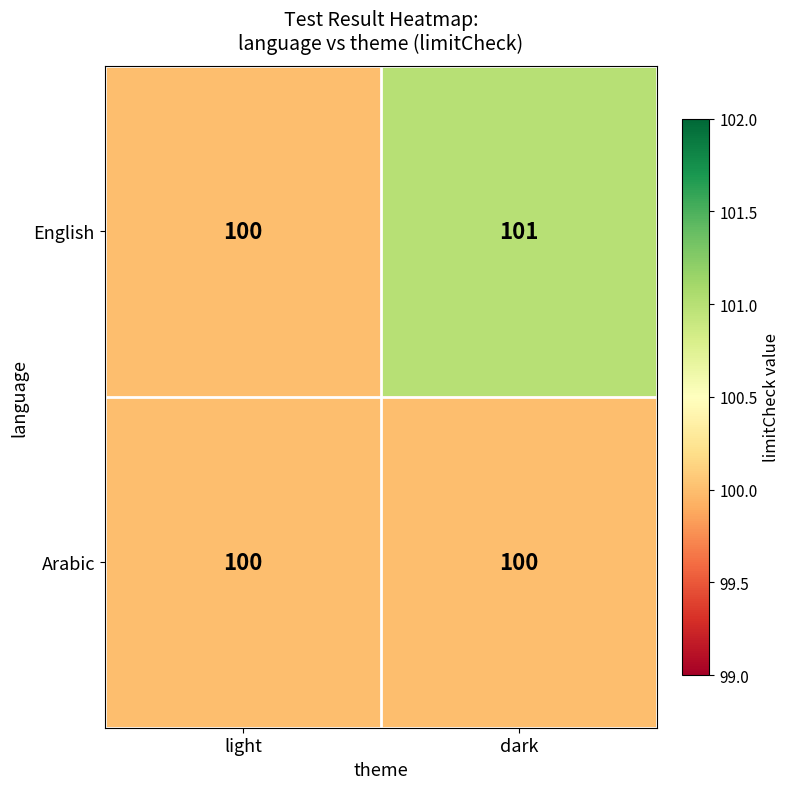

What is the minimum value for English?

100